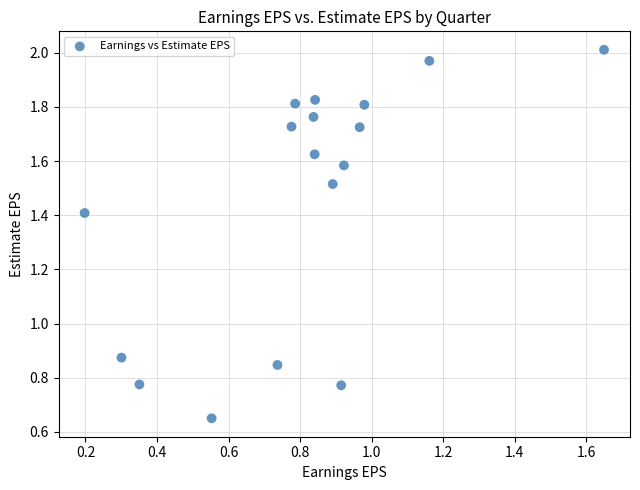

What is the range of Y values (max minus min)?

1.4